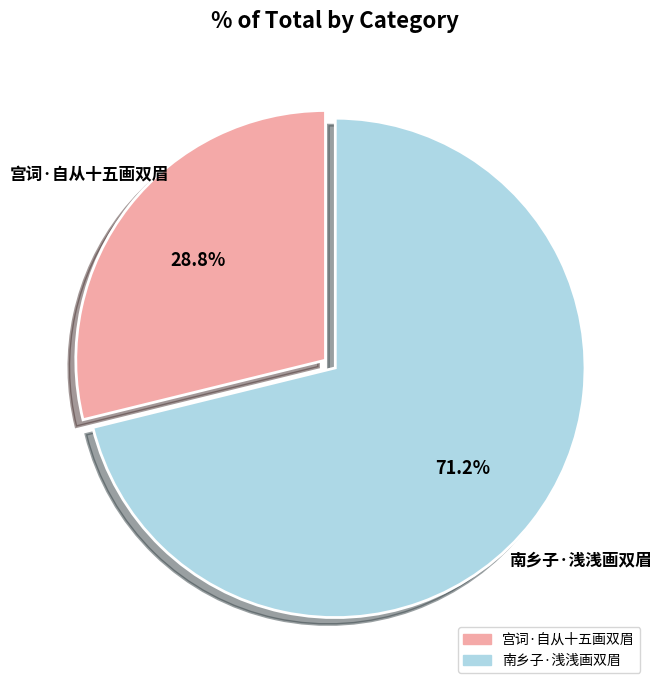

Which slice is the largest?

南乡子·浅浅画双眉